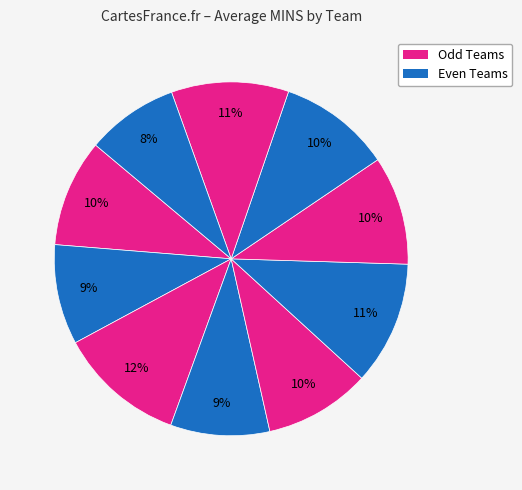

Count the number of slices in the pie.

10